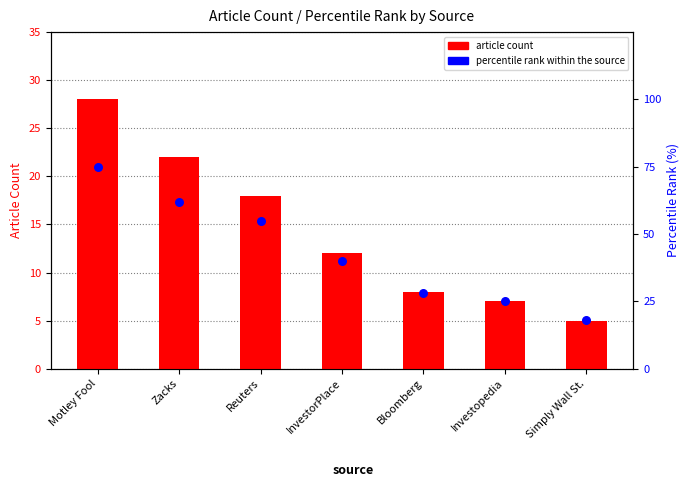

Which series has the largest Y range (max minus min)?

percentile rank within the source